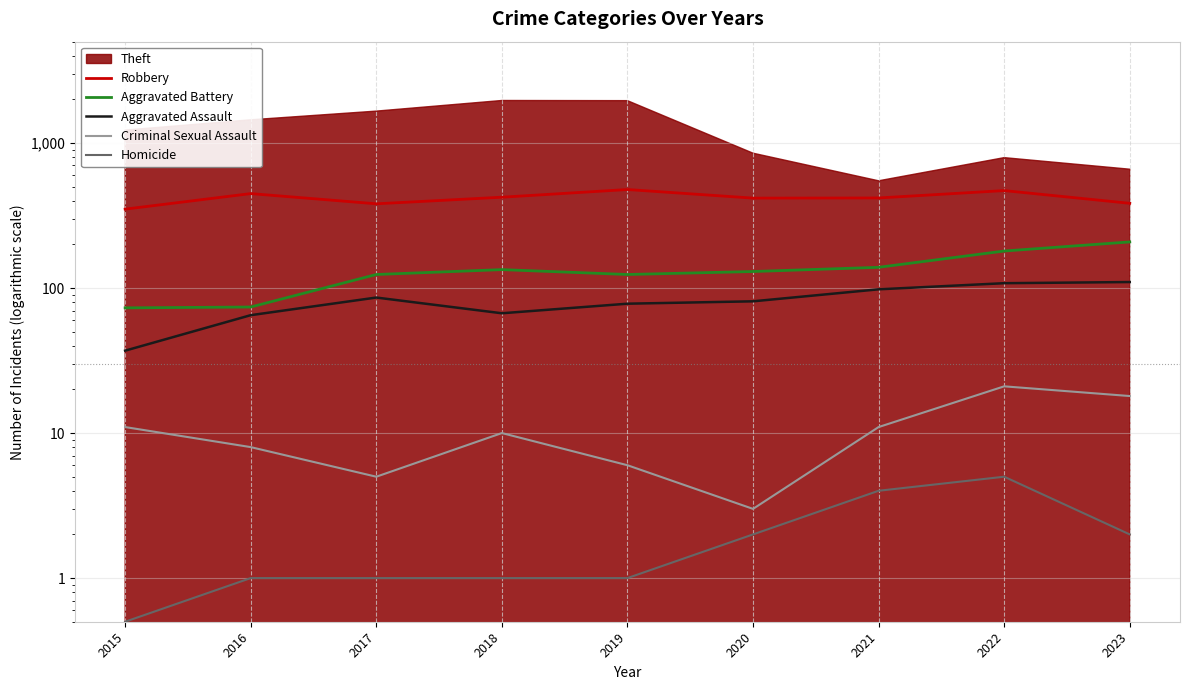

What is the sum of all Aggravated Battery values?

1186.0